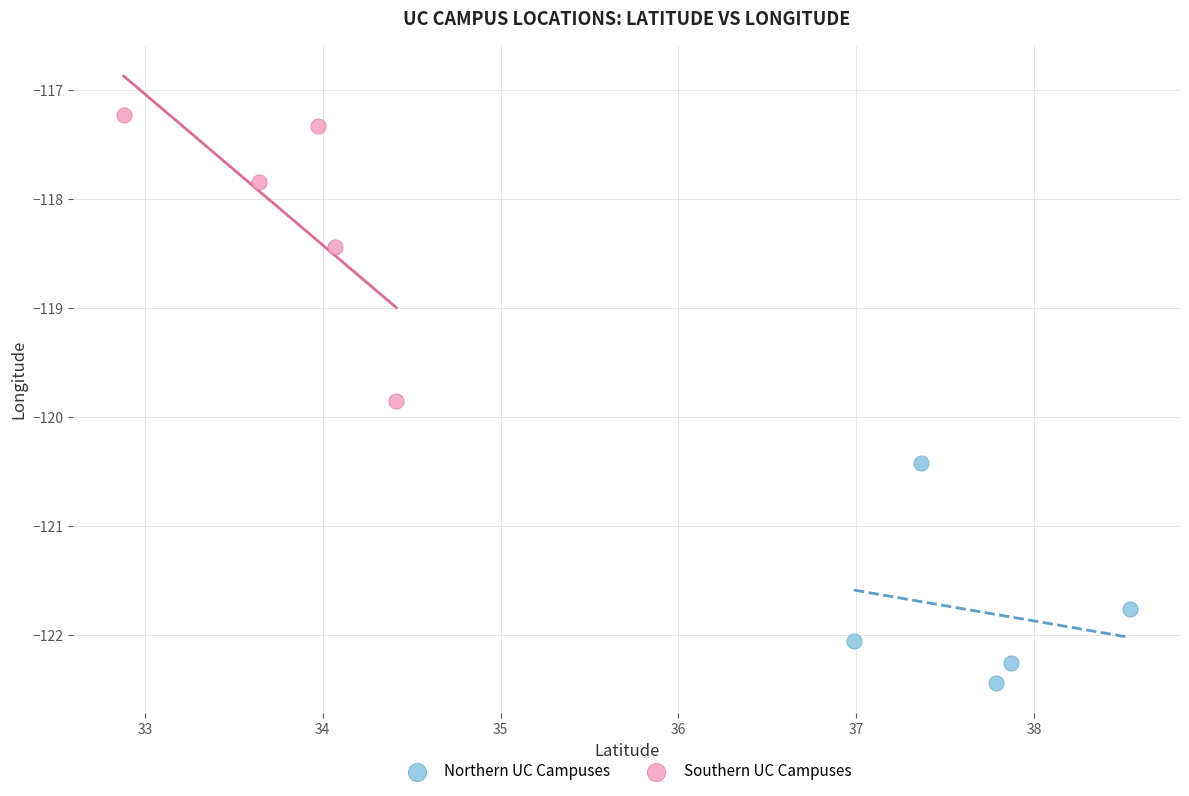

Which series reaches the maximum Y coordinate?

Southern UC Campuses